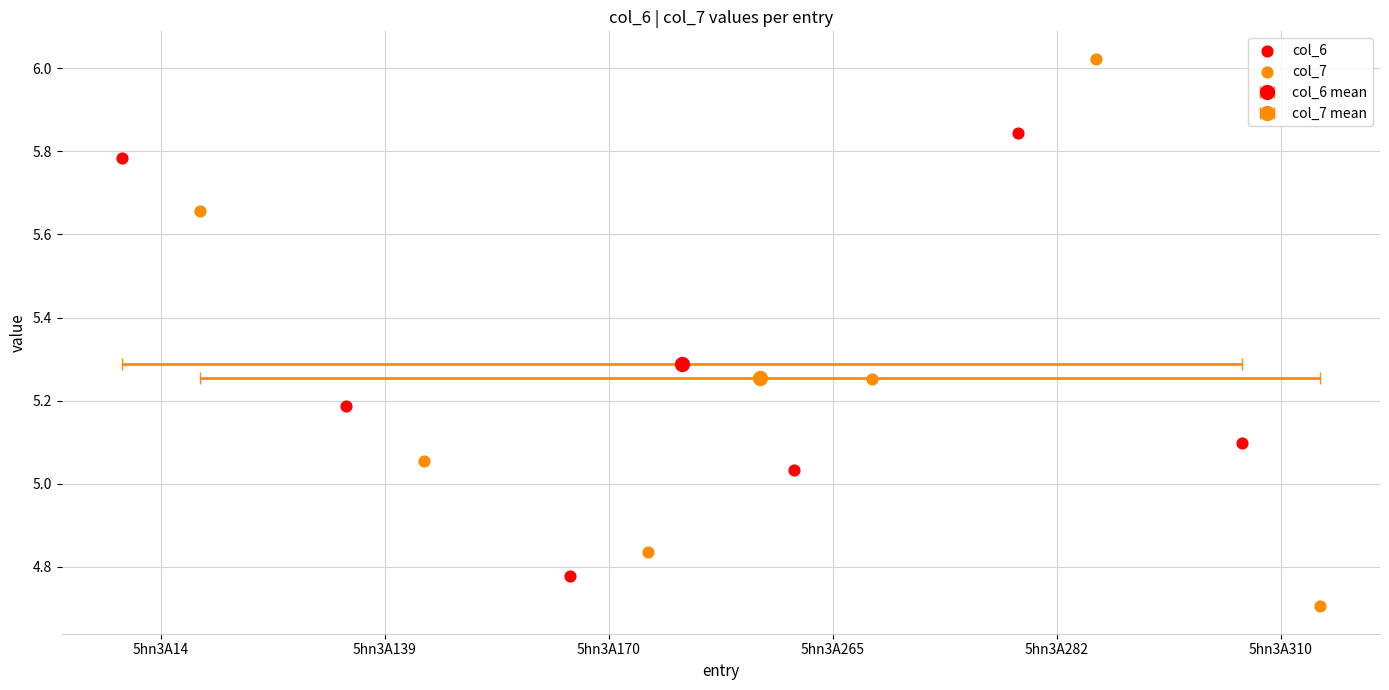

Is the value of col_7 at 5hn3A170 greater than the value of col_6 at 5hn3A14?

No